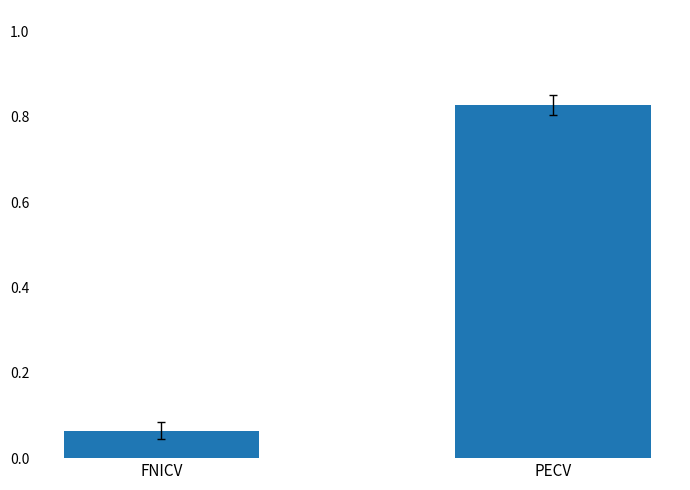

List the labels in order of value, largest first.

PECV, FNICV